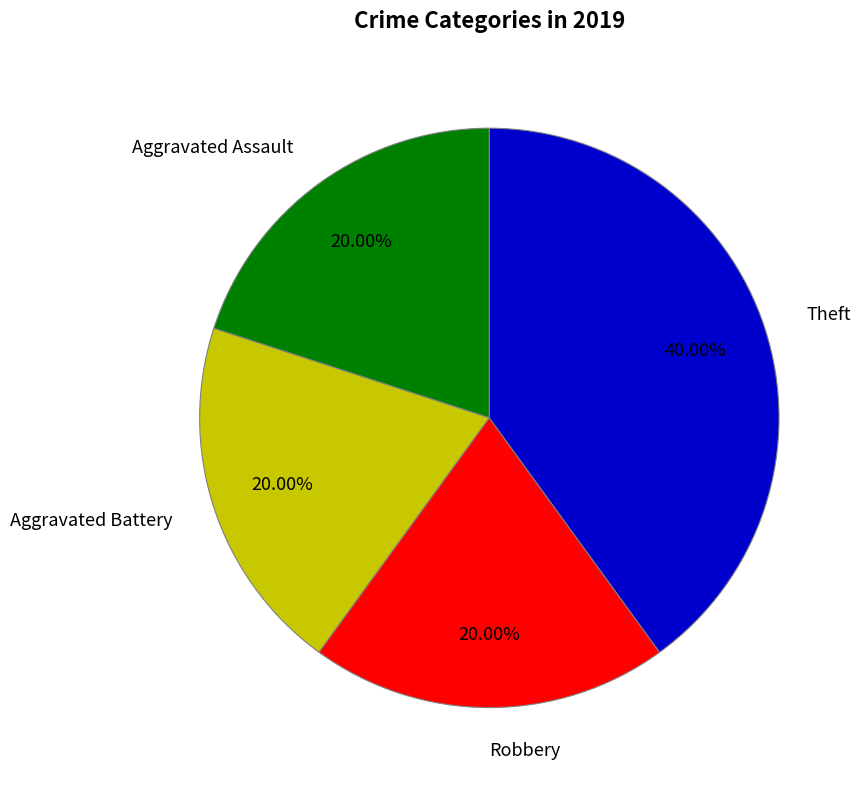

Which category has the biggest portion of the pie?

Theft